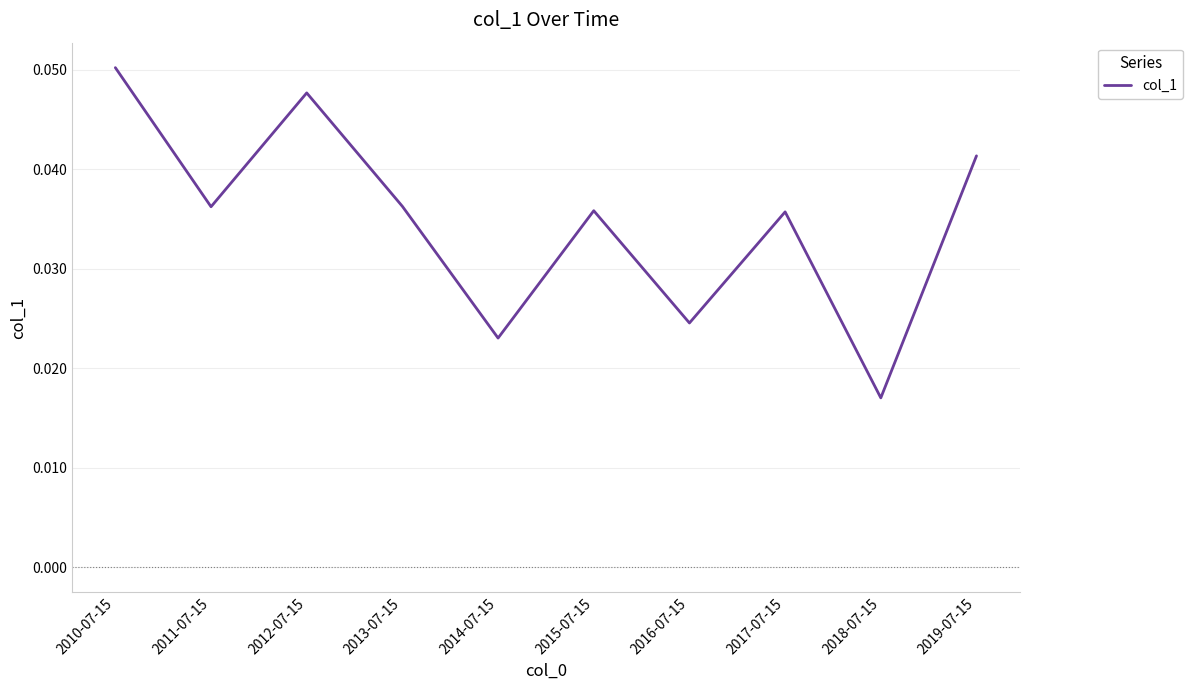

True or false: the data shows 0.0 at 2010-07-15.

False